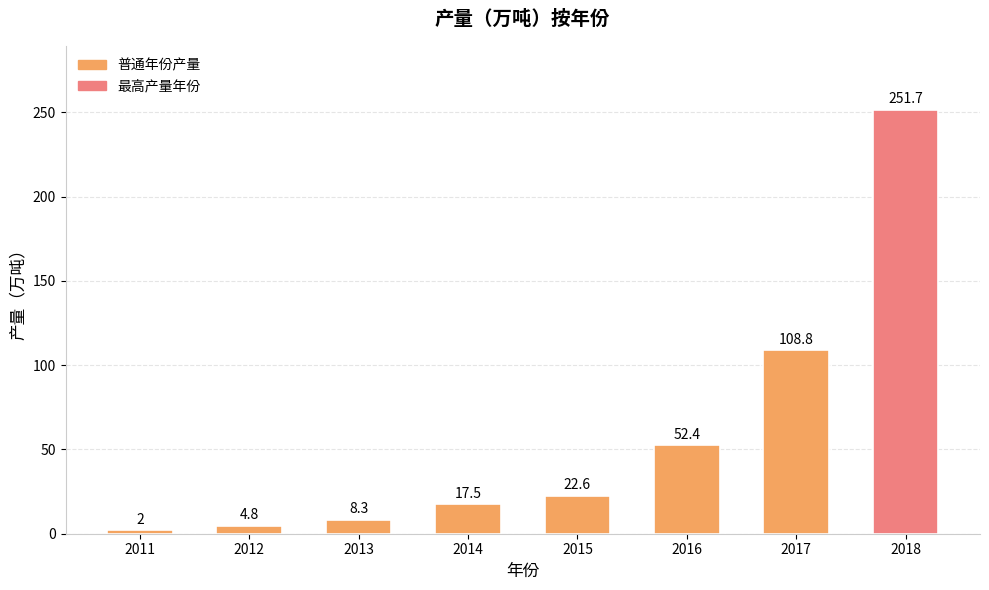

What is the difference between the second highest and second lowest values?

104.0